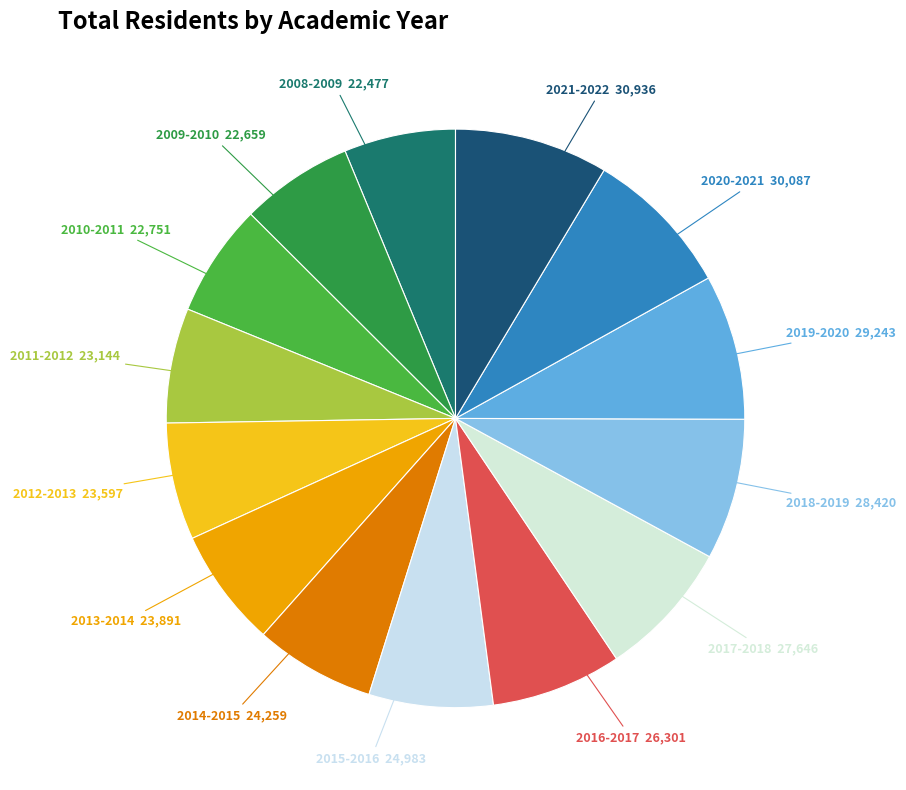

How many slices are in this pie chart?

14